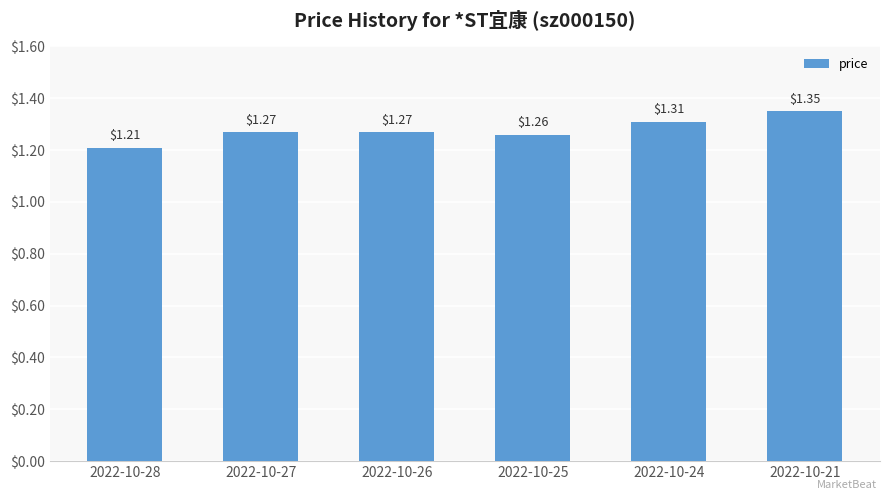

What is the sum of all values?

7.7